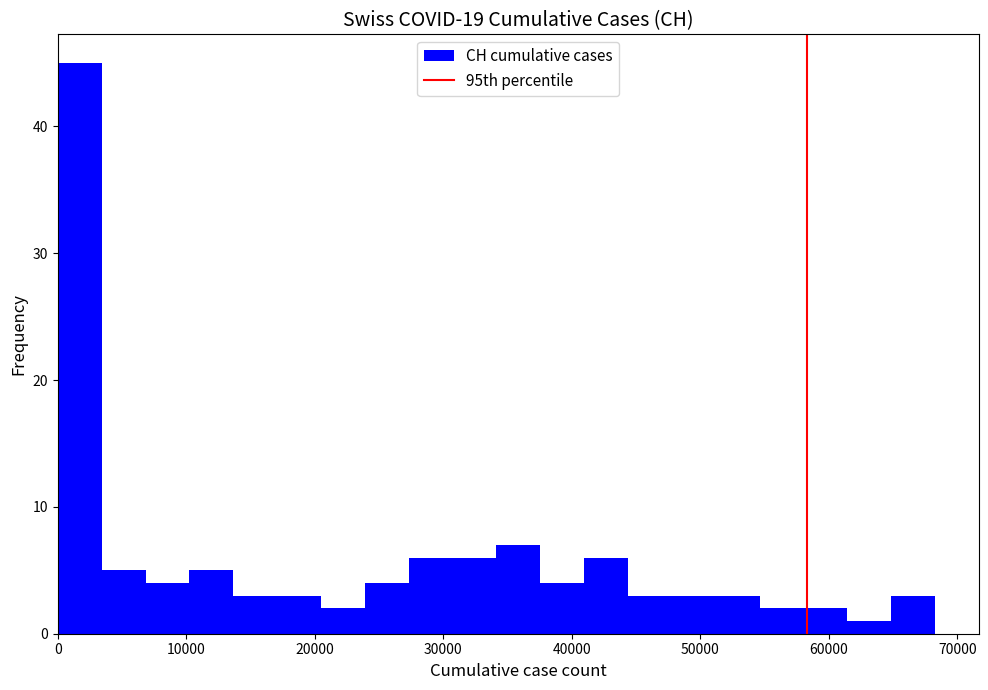

Read against the x-axis, roughly where is the centre of the tallest bar?

2000